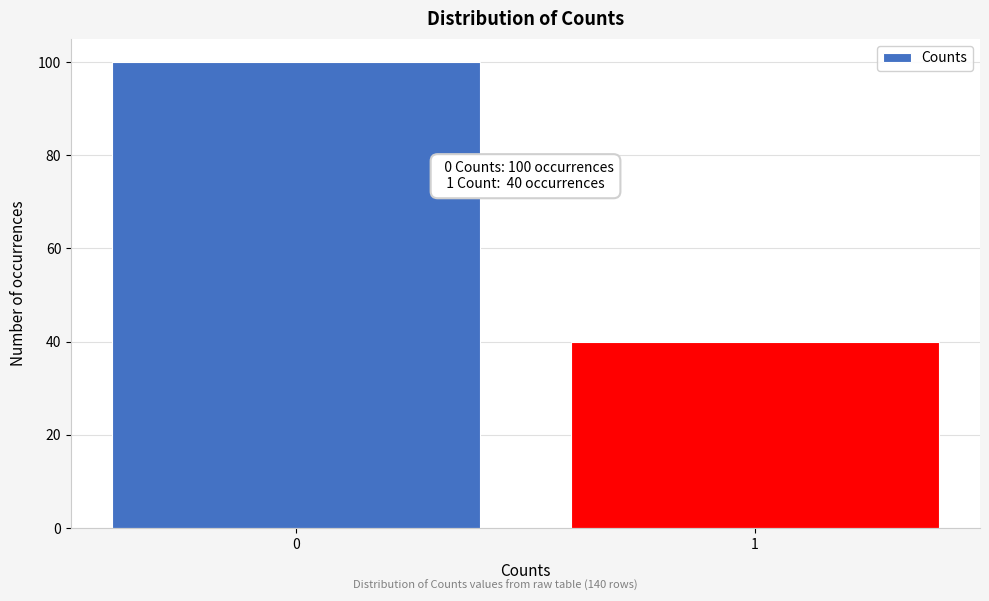

Reading left to right, extract all data points from this chart.

0=100	1=40